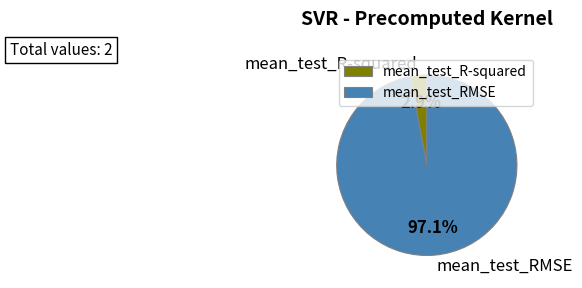

The mean_test_RMSE slice represents 83% of the pie. True or false?

False